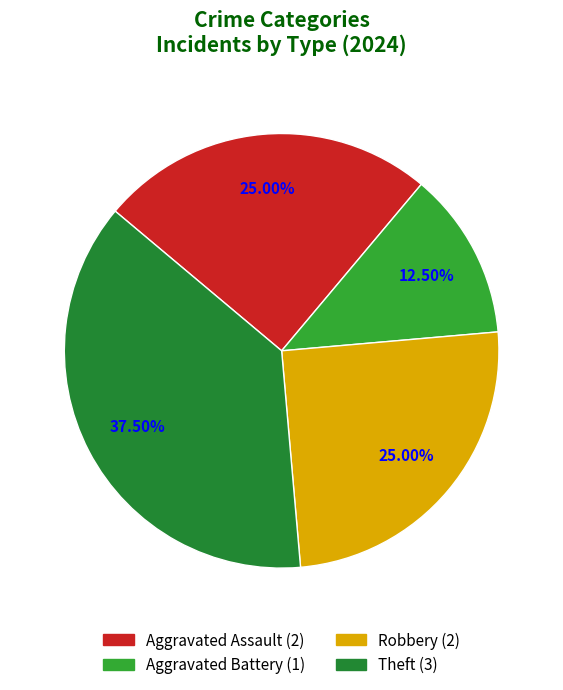

Does any single category account for the majority?

No